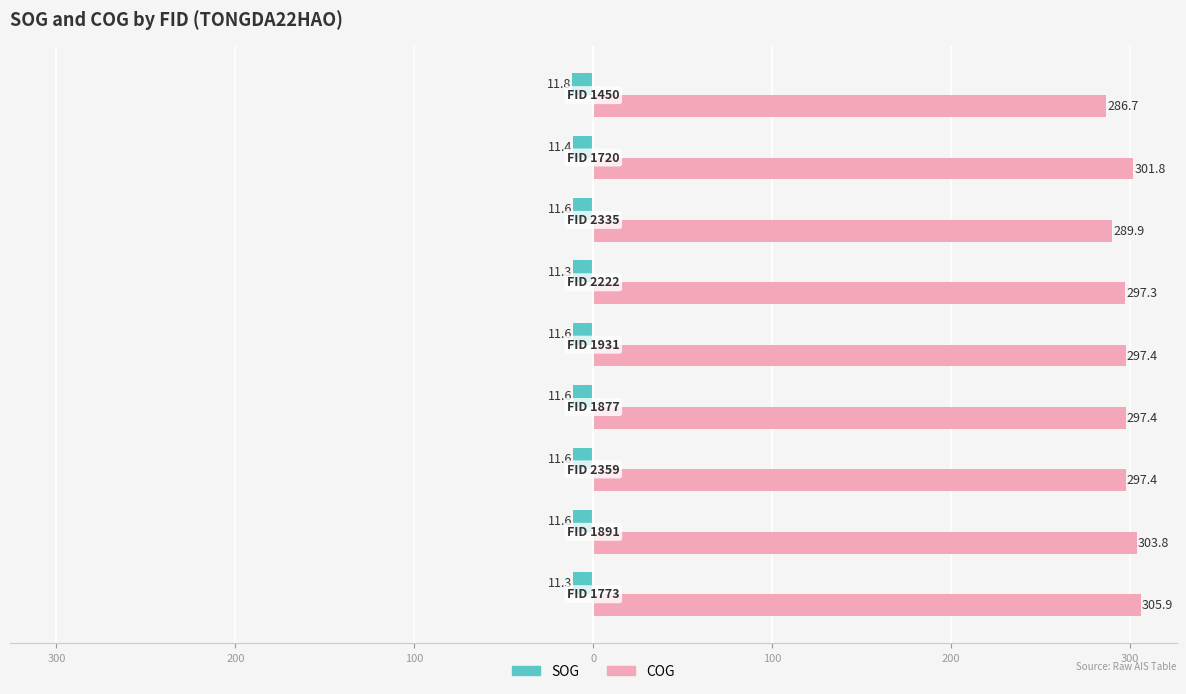

What are all the series names shown in the legend?

SOG, COG